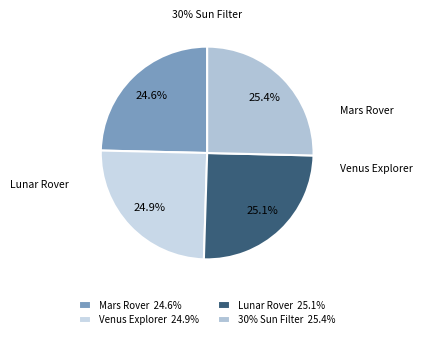

To the nearest percent, what is the combined percentage of Mars Rover and Venus Explorer?

50%